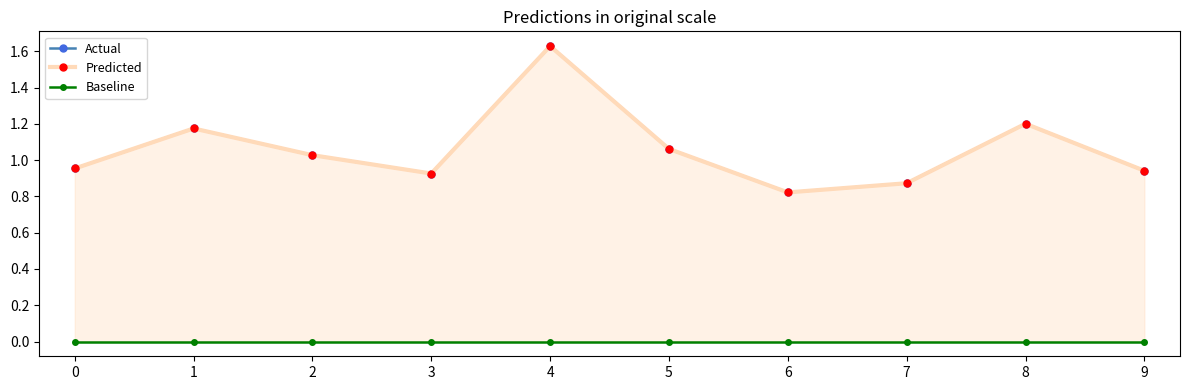

The Predicted series shows 1.1 at 6. True or false?

False